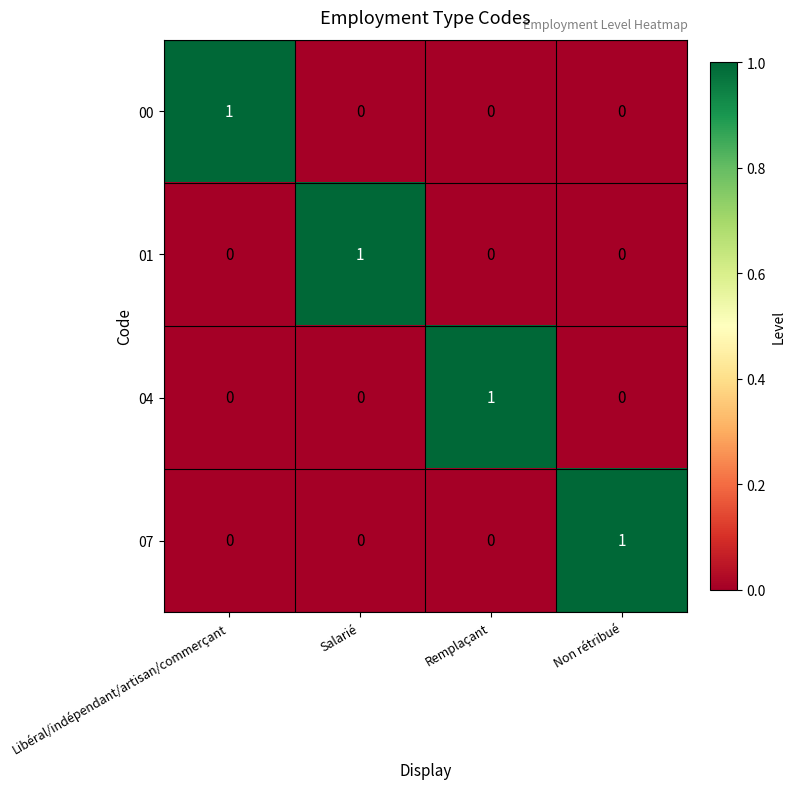

Reading left to right, list all the values displayed in this chart.

00: Libéral/indépendant/artisan/commerçant=1	Salarié=0	Remplaçant=0	Non rétribué=0
01: Libéral/indépendant/artisan/commerçant=0	Salarié=1	Remplaçant=0	Non rétribué=0
04: Libéral/indépendant/artisan/commerçant=0	Salarié=0	Remplaçant=1	Non rétribué=0
07: Libéral/indépendant/artisan/commerçant=0	Salarié=0	Remplaçant=0	Non rétribué=1